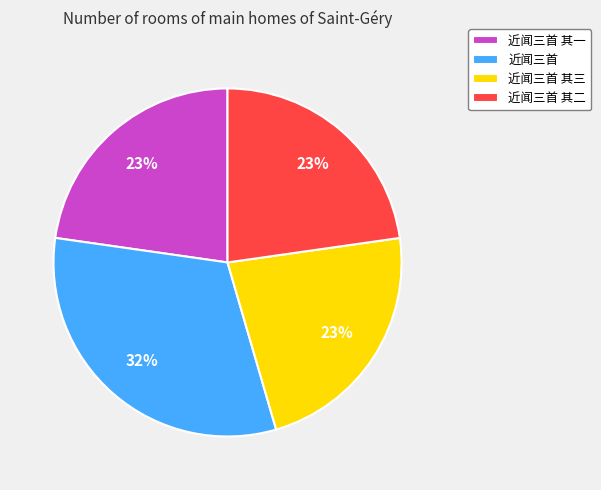

Between 近闻三首 and 近闻三首 其三, which is larger?

近闻三首